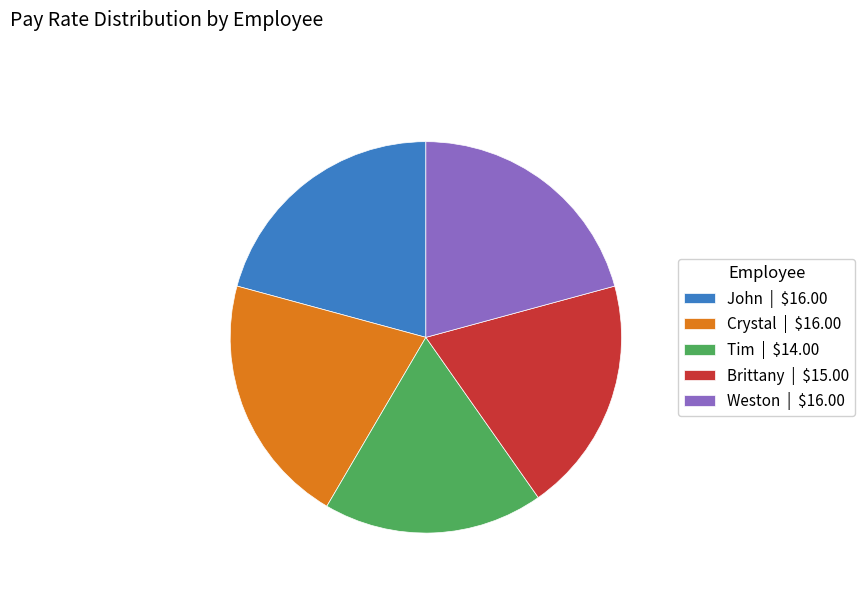

Approximately how many times larger is the value at Weston compared to John?

1.0